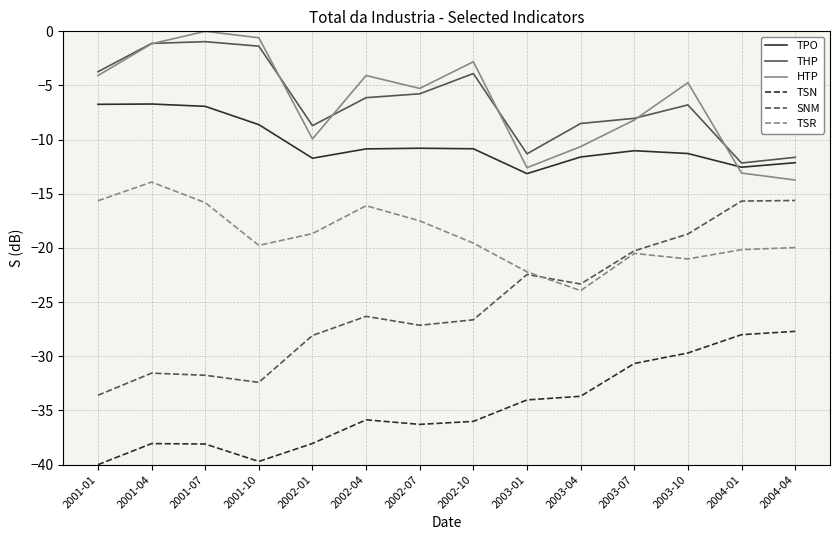

What position from the right is 2003-07?

4